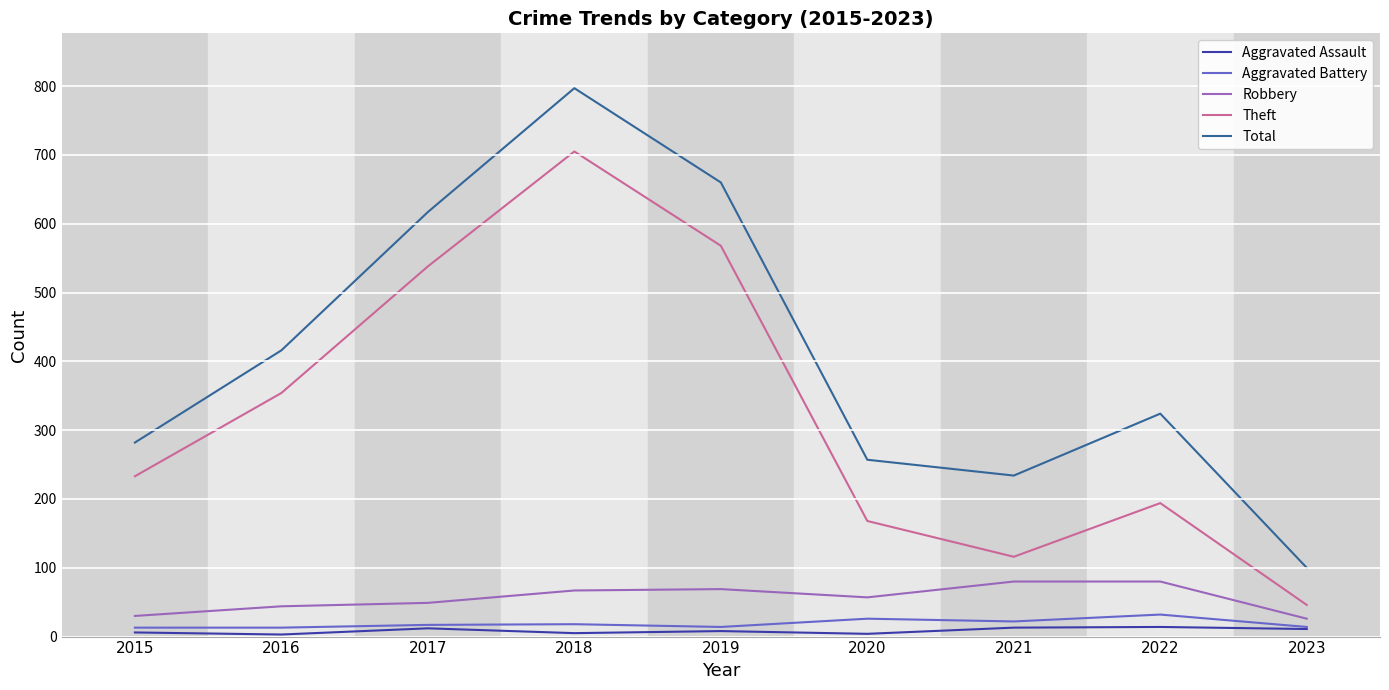

In Robbery, how many points are lower than both neighbors (excluding endpoints)?

1